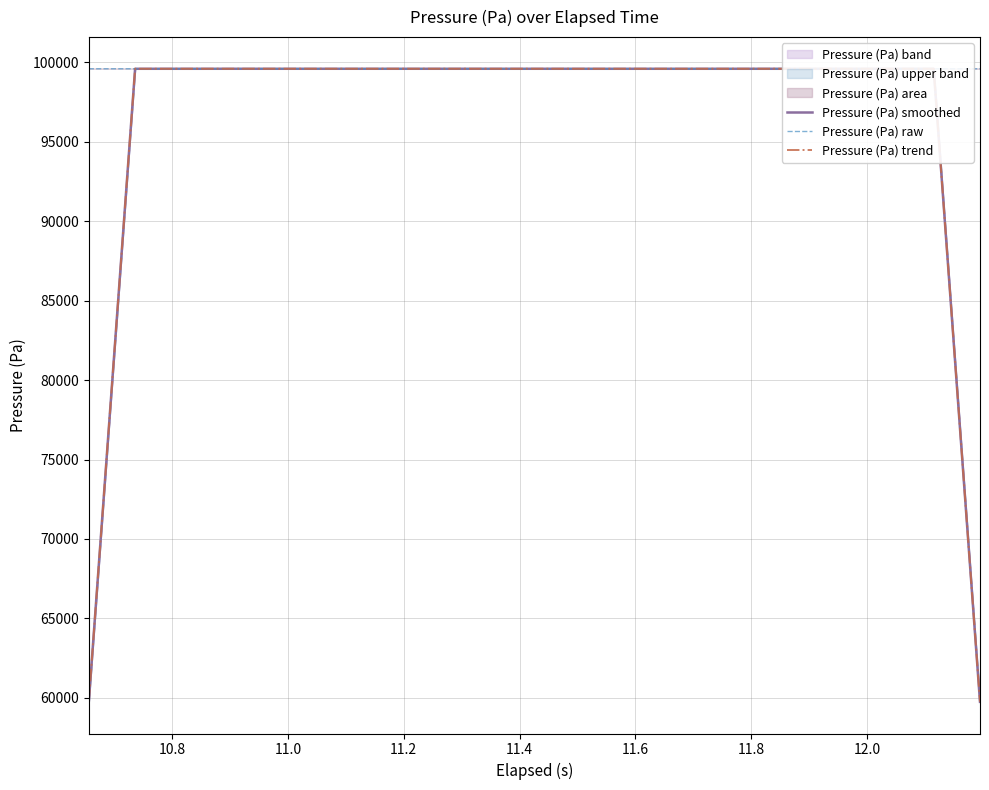

True or false: Pressure (Pa) trend and Pressure (Pa) smoothed intersect in this chart.

False